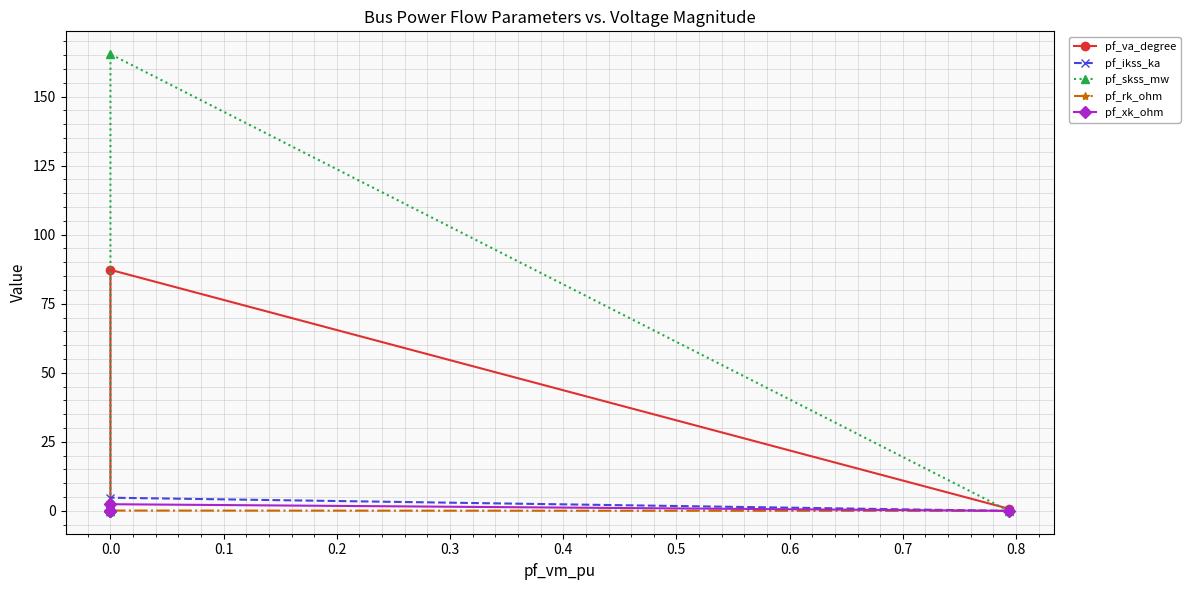

The value of pf_ikss_ka at 0.0 is 0.0. True or false?

True